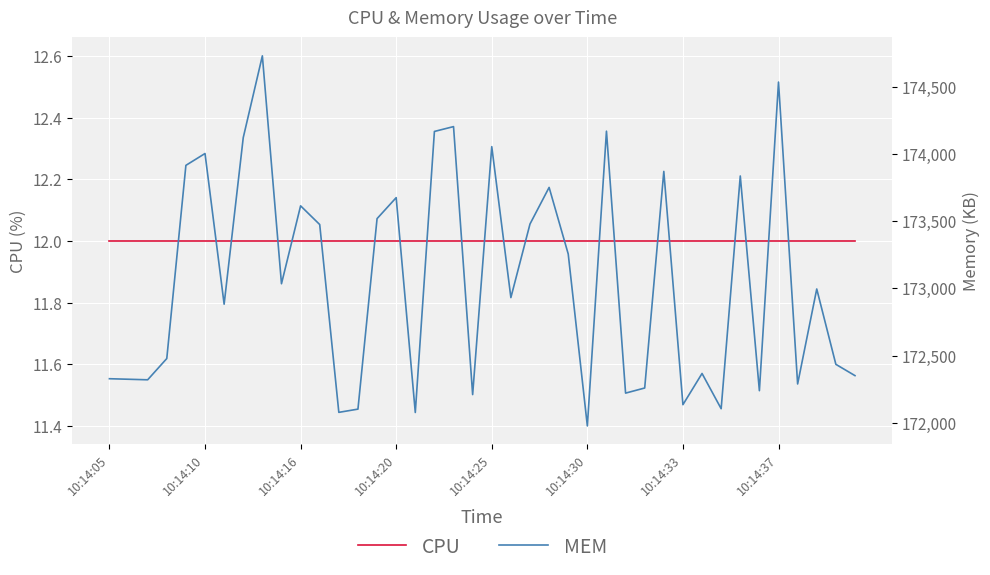

What position from the right is 38?

2